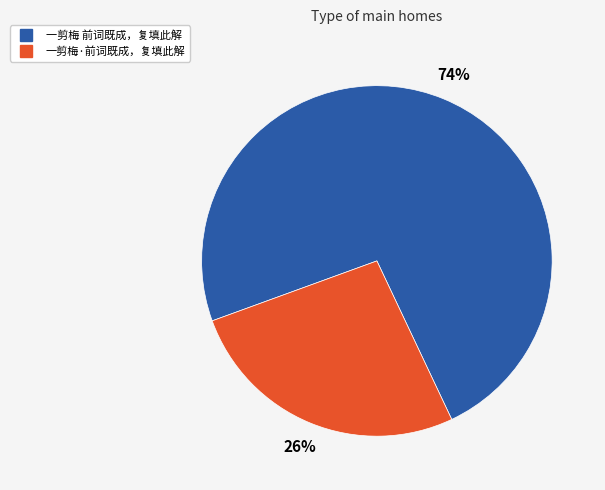

What is the smallest slice in the pie chart?

一剪梅·前词既成，复填此解